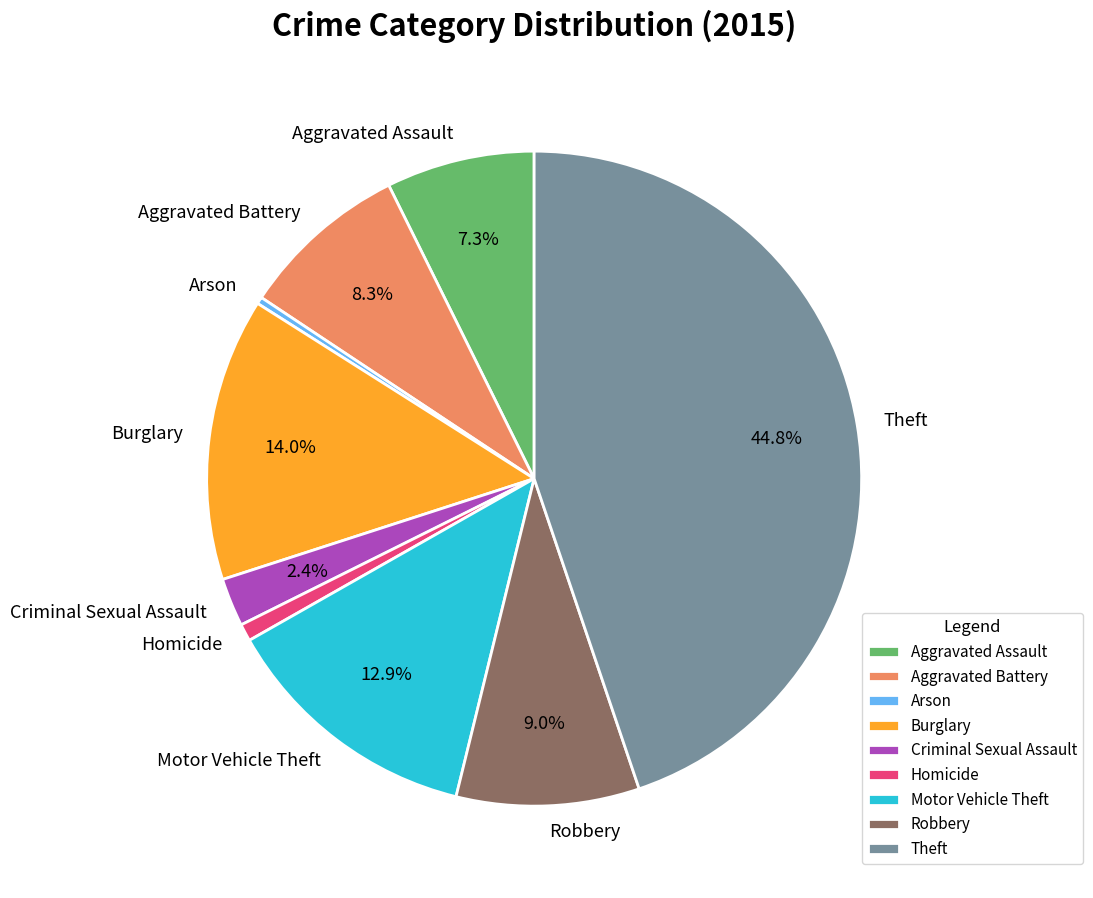

How many slices are in this pie chart?

9